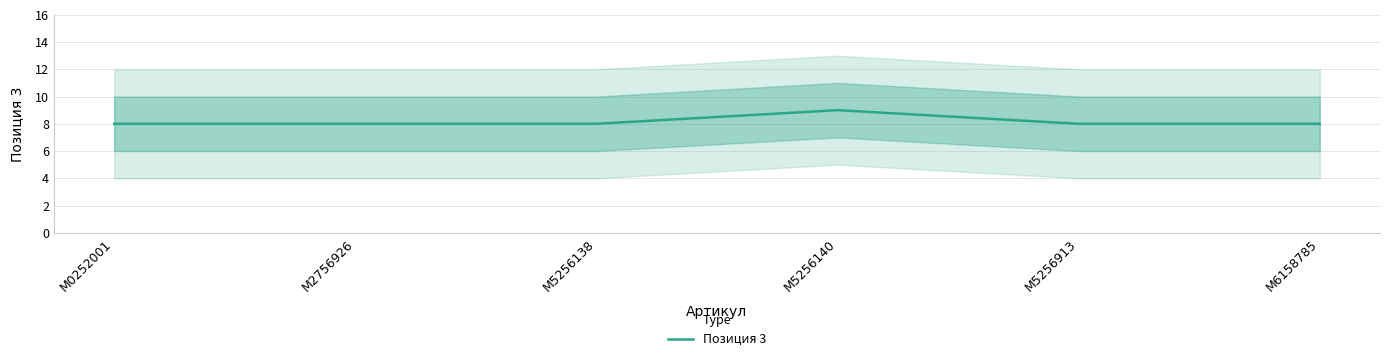

What is the maximum value shown in the chart?

9